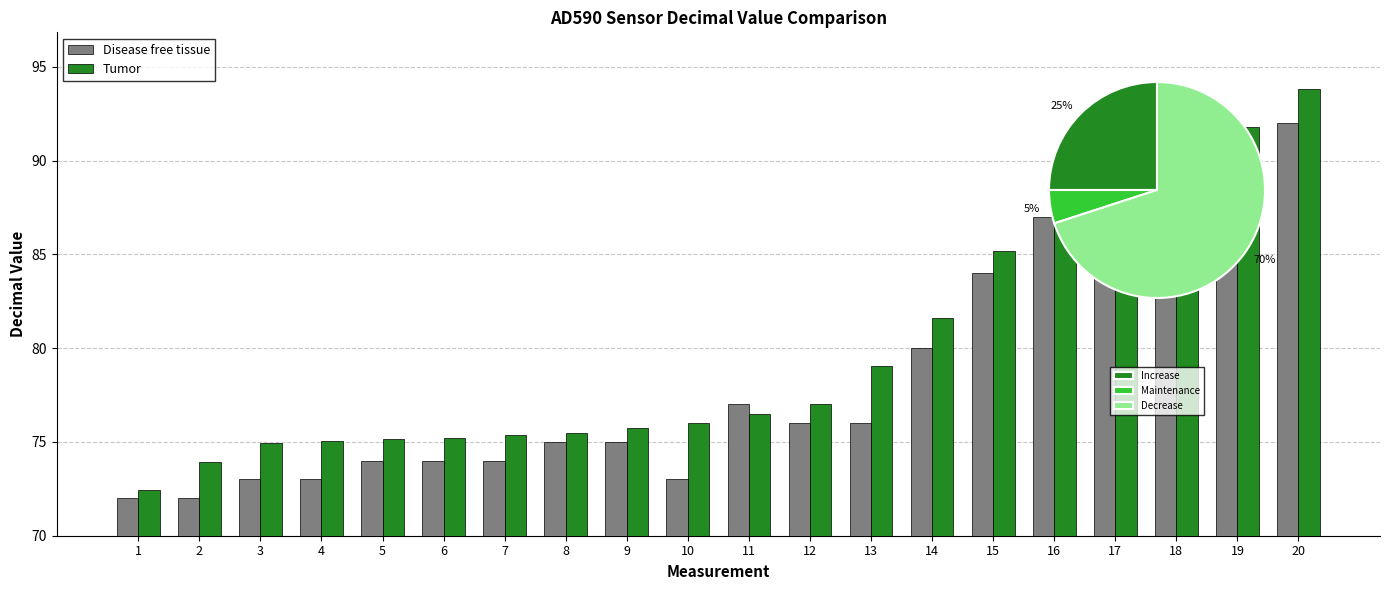

At how many categories does at least one series exceed 91?

2